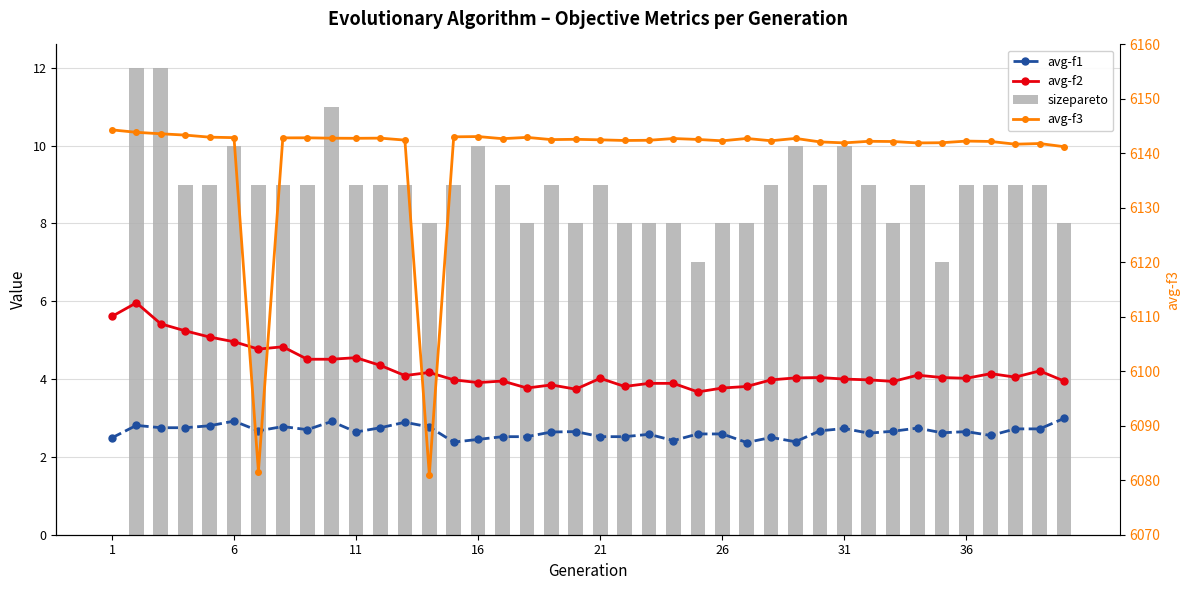

At which label does avg-f3 reach its peak?

1